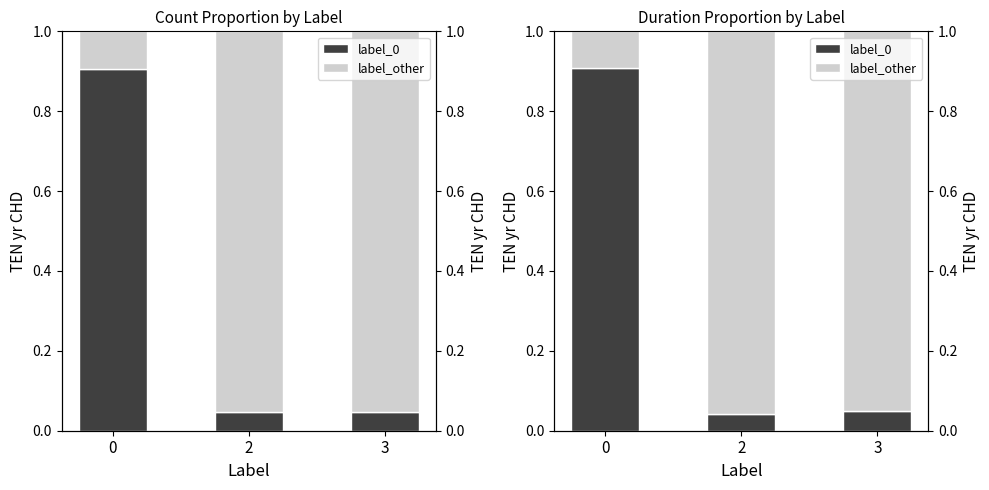

What is the spread (max minus min) of values at 3?

0.9